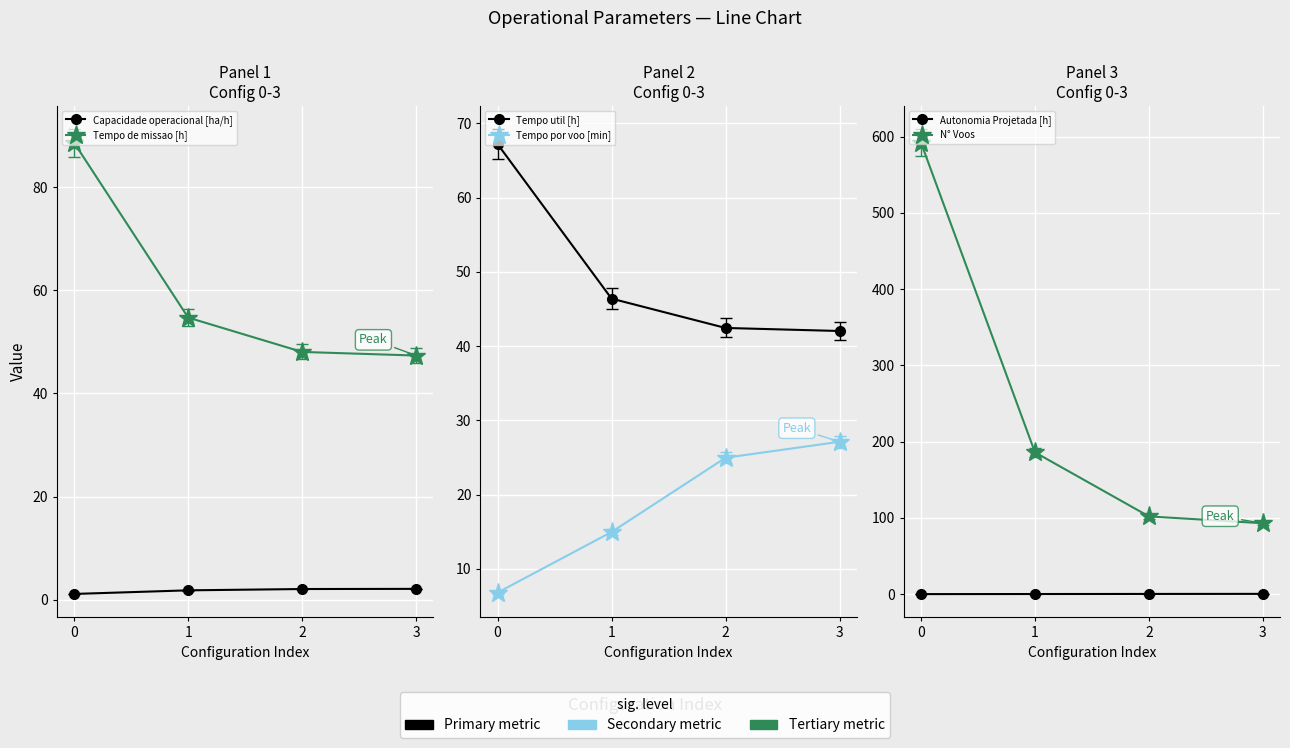

What is the average value of the Autonomia Projetada [h] series?

0.3